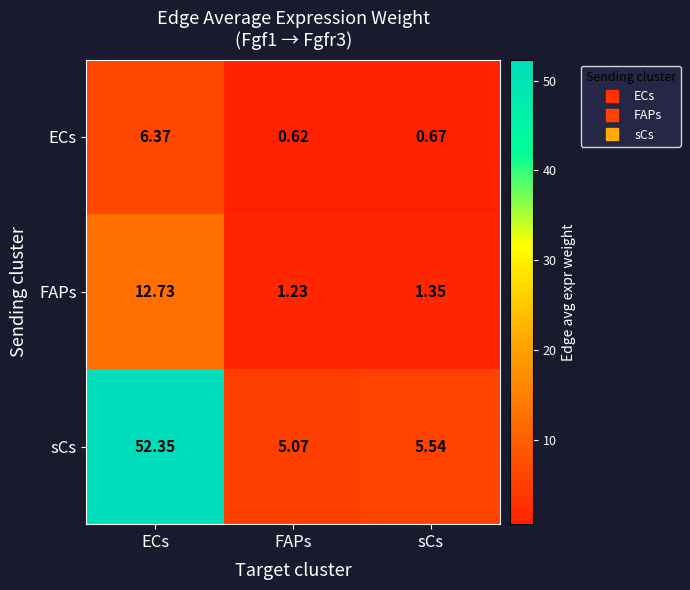

Which category has the lowest value across all series?

FAPs